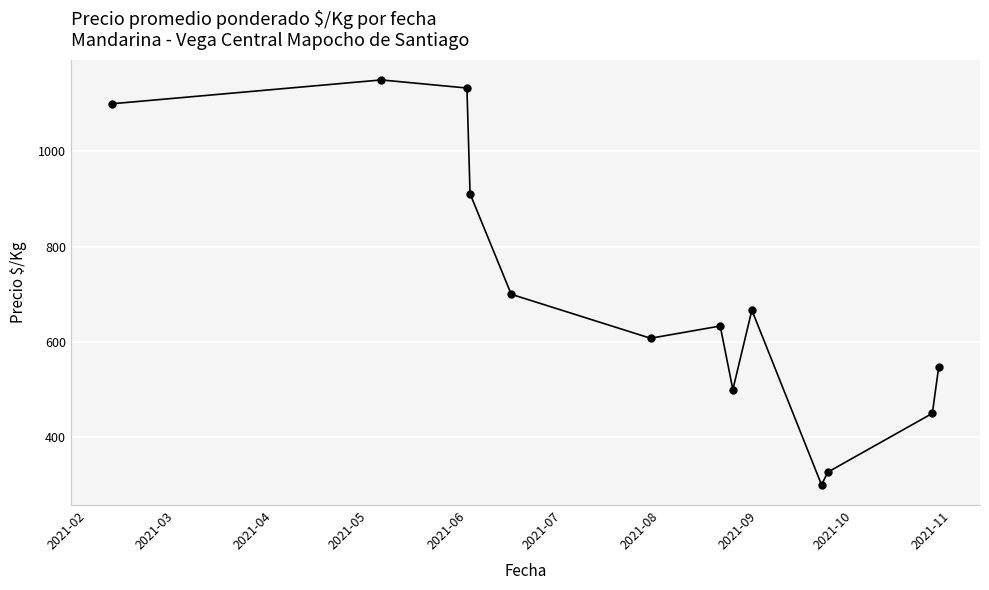

What is the minimum value shown in the chart?

300.0